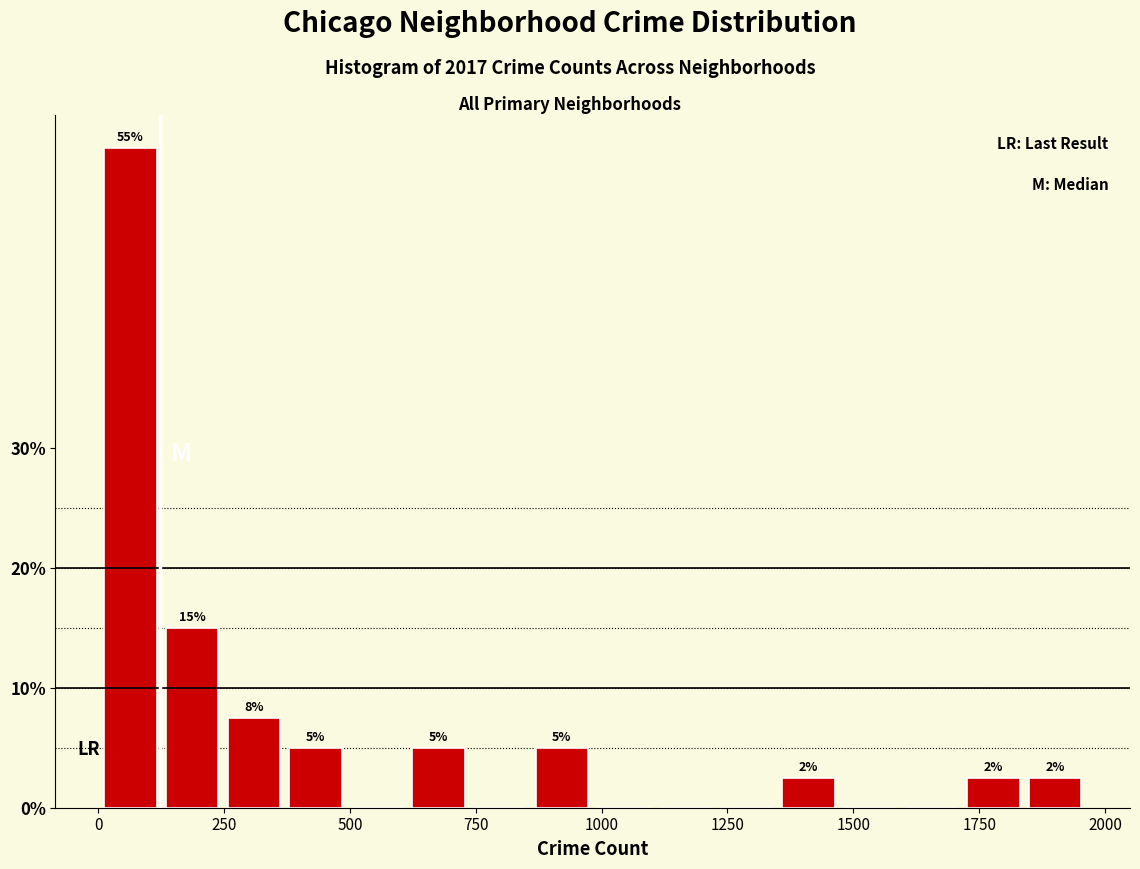

Read against the x-axis, roughly where is the centre of the tallest bar?

50